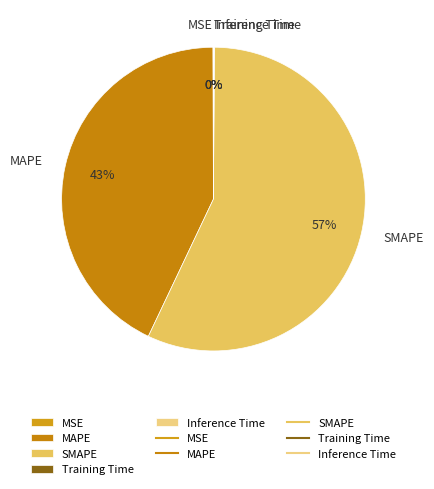

What percentage is the MAPE slice, to the nearest percent?

43%